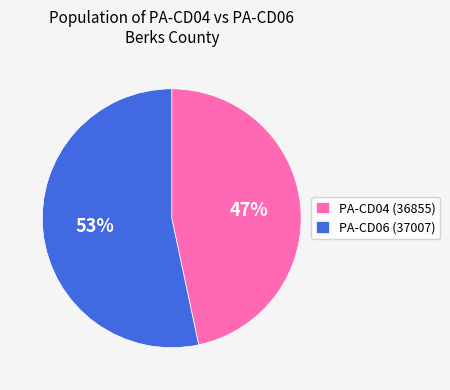

How many segments does this pie chart have?

2